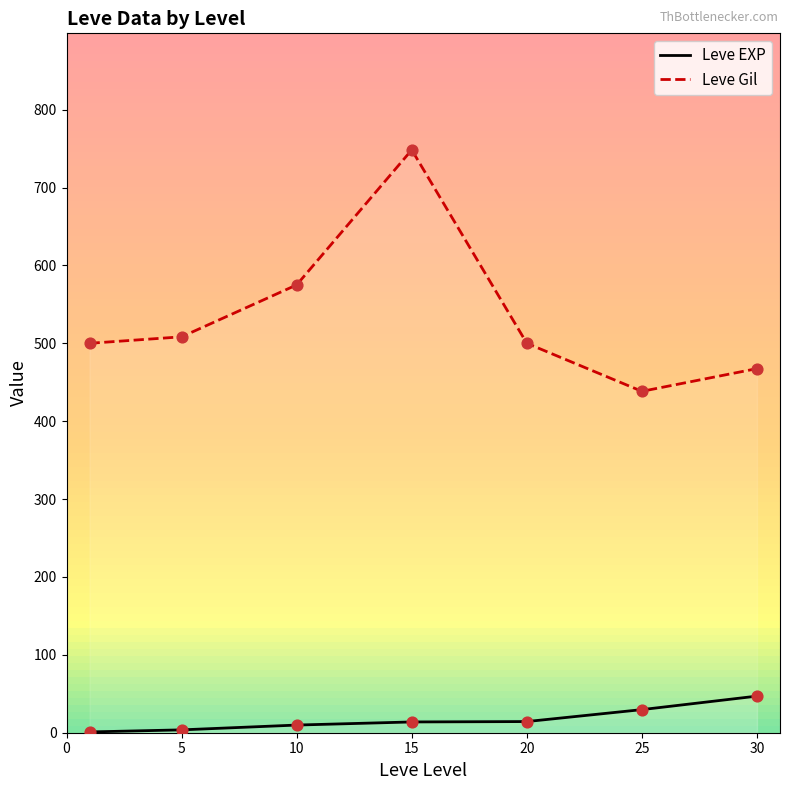

Which series has the largest total across all categories?

Leve Gil